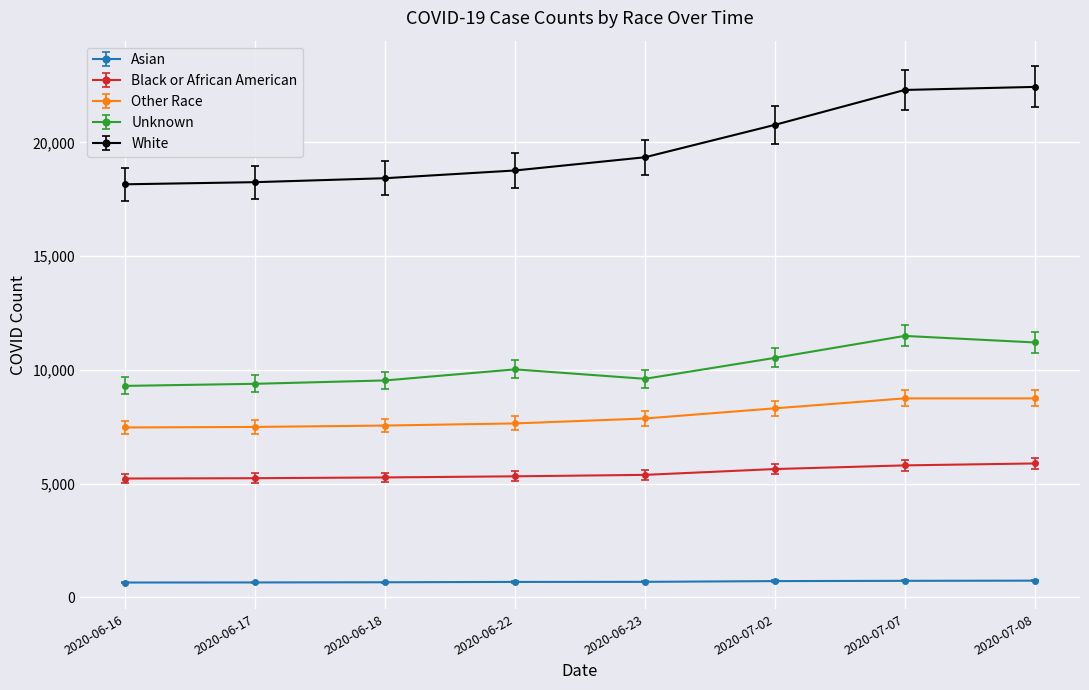

What is the smallest value displayed?

646